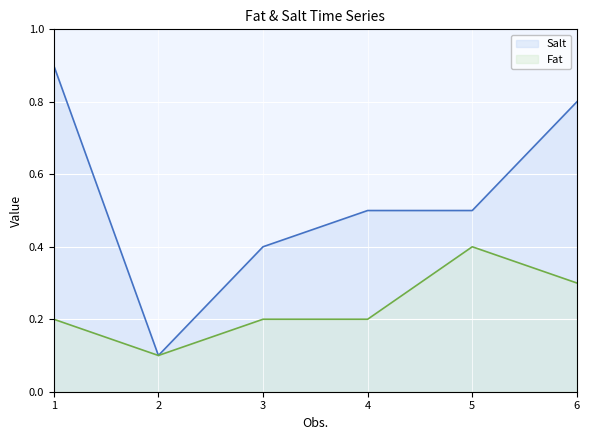

Which category has the lowest value in the Salt series?

2